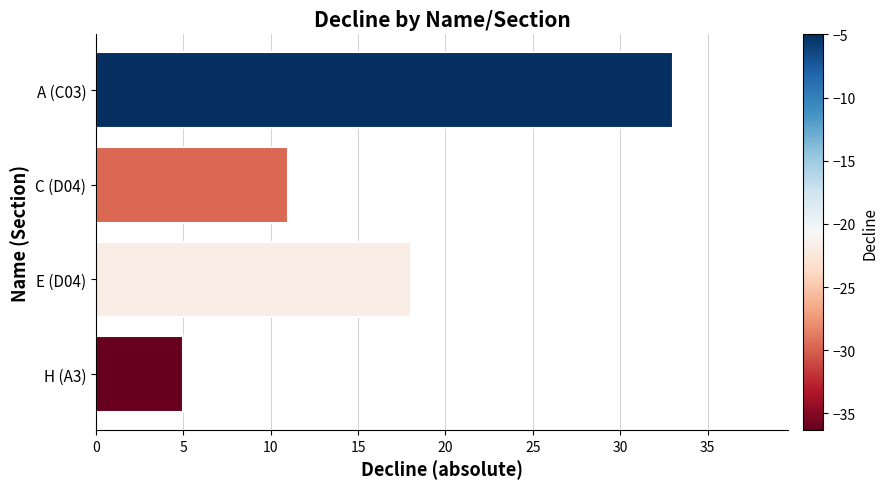

Does the chart contain any negative values?

No